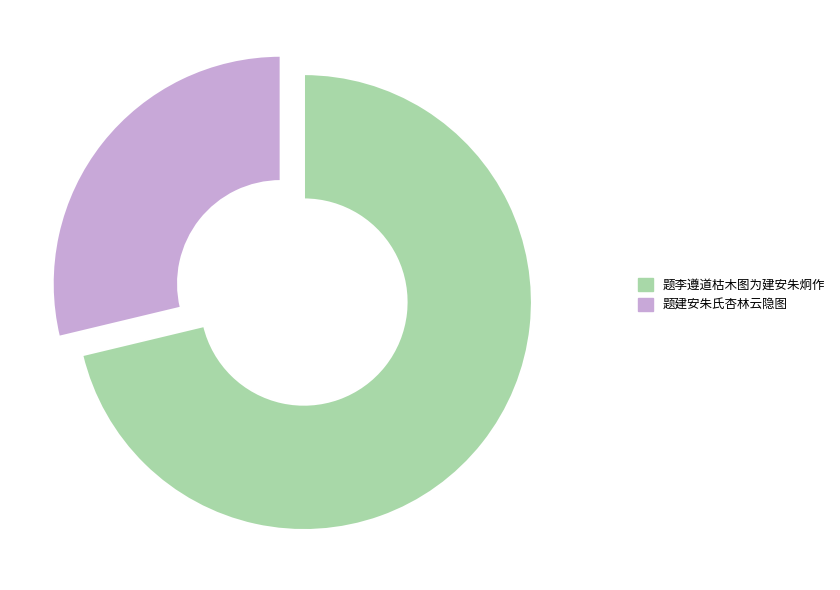

Count the number of slices in the pie.

2